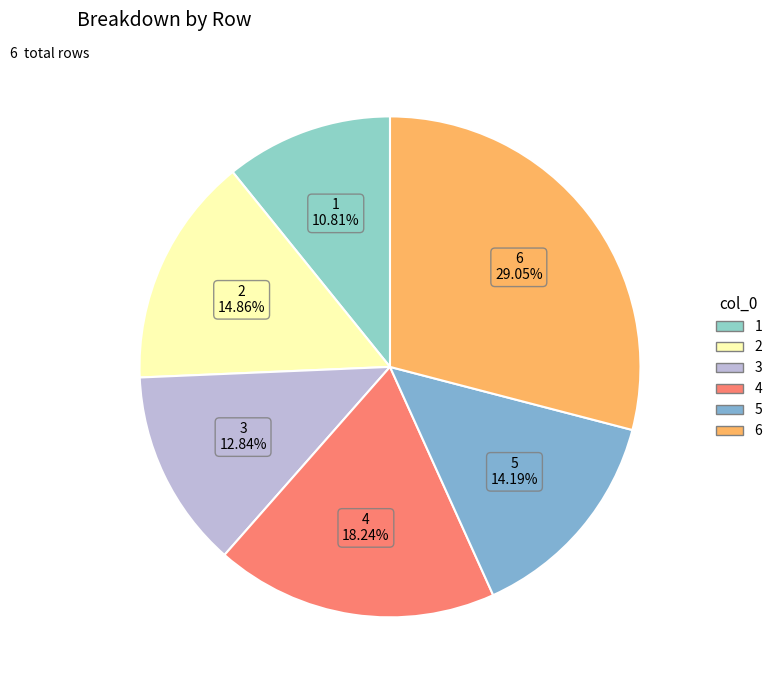

How many slices are in this pie chart?

6